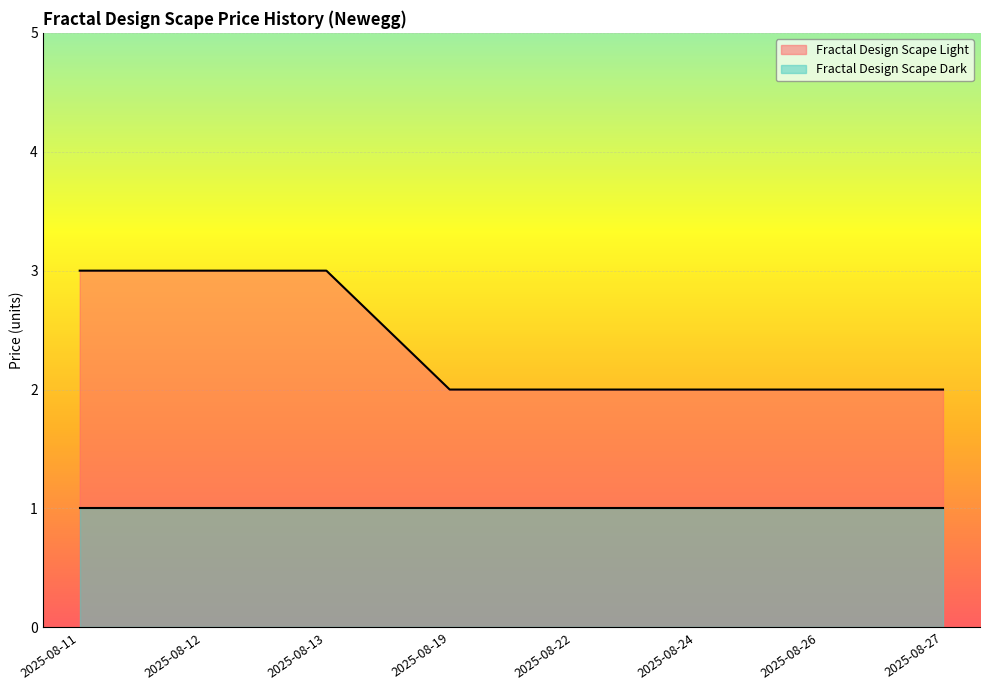

What is the difference between the values at 2025-08-12 and 2025-08-27?

1